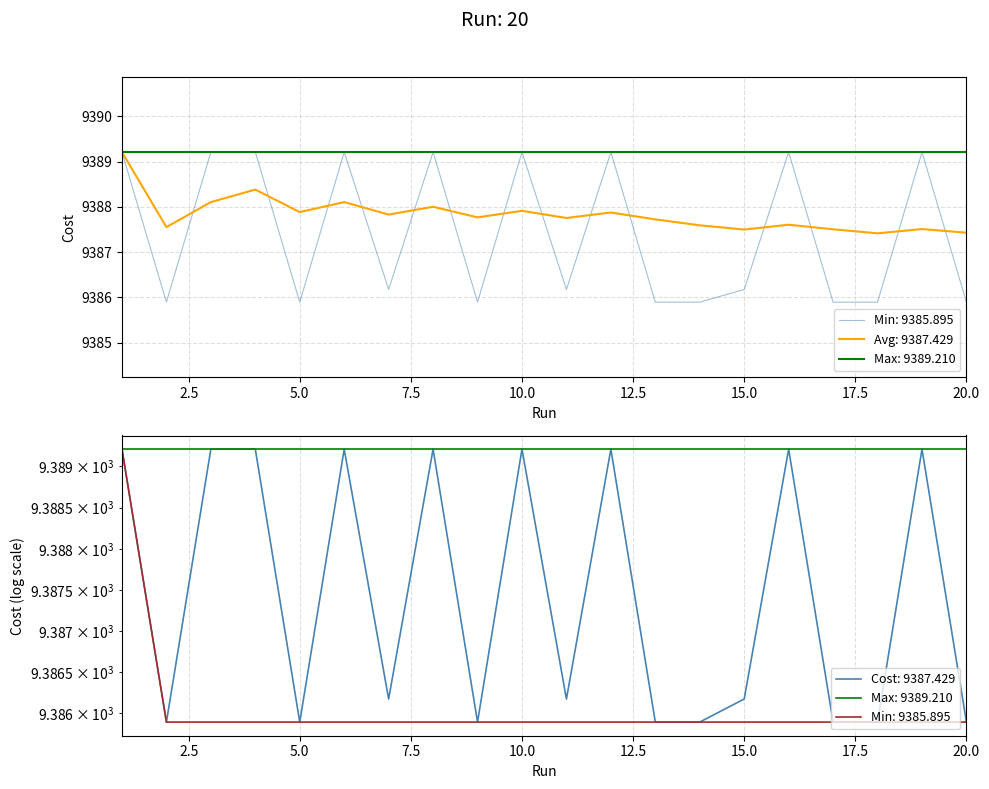

How many interior local peaks (higher than both neighbors) does the data have?

7